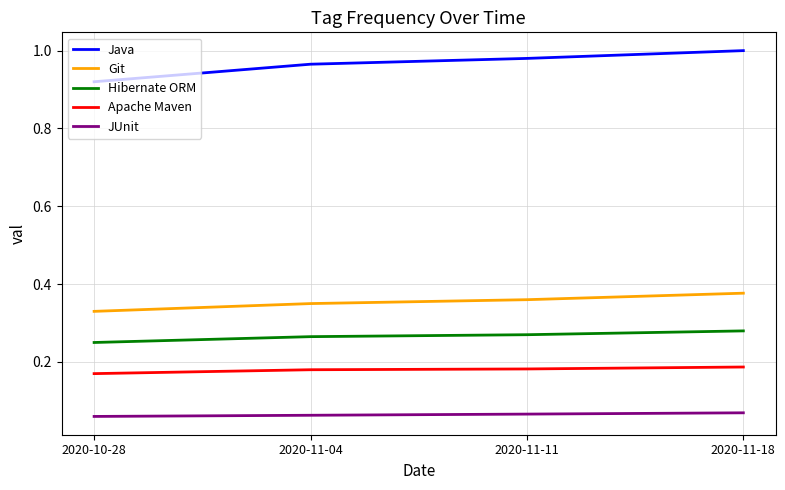

True or false: Git has more than 2 interior local peaks.

False